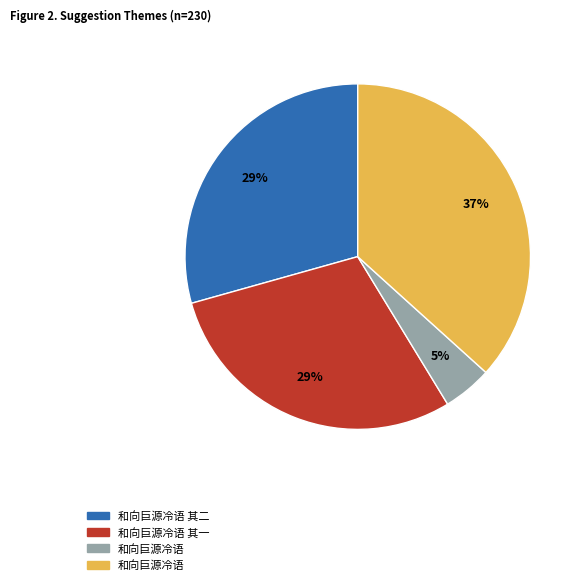

Is there a majority slice in this chart?

No